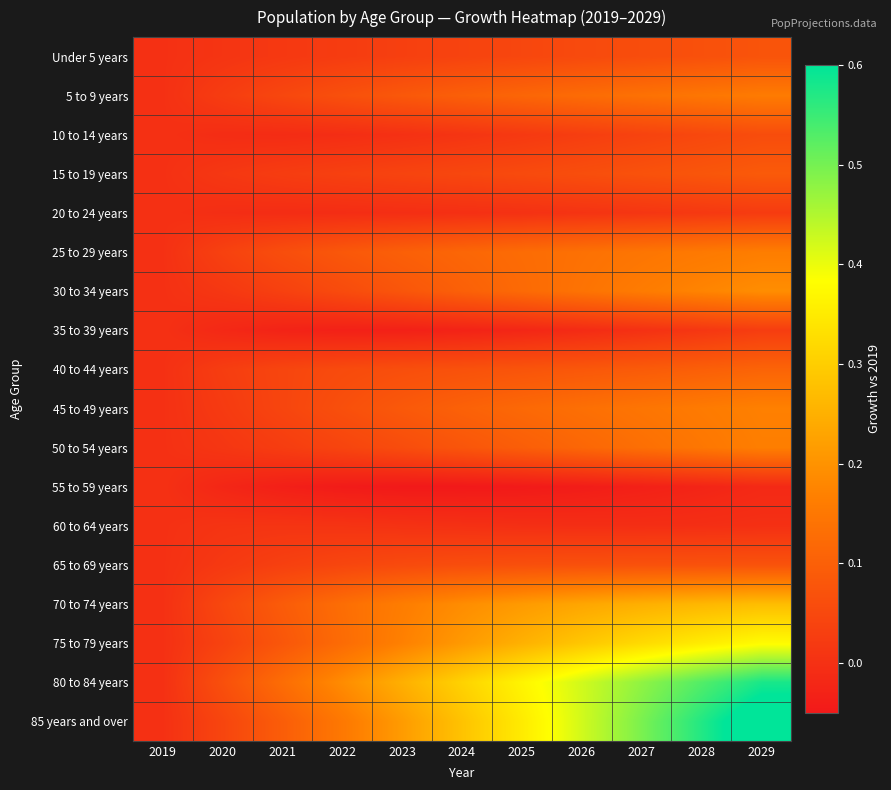

Which series has the largest total across all categories?

80 to 84 years